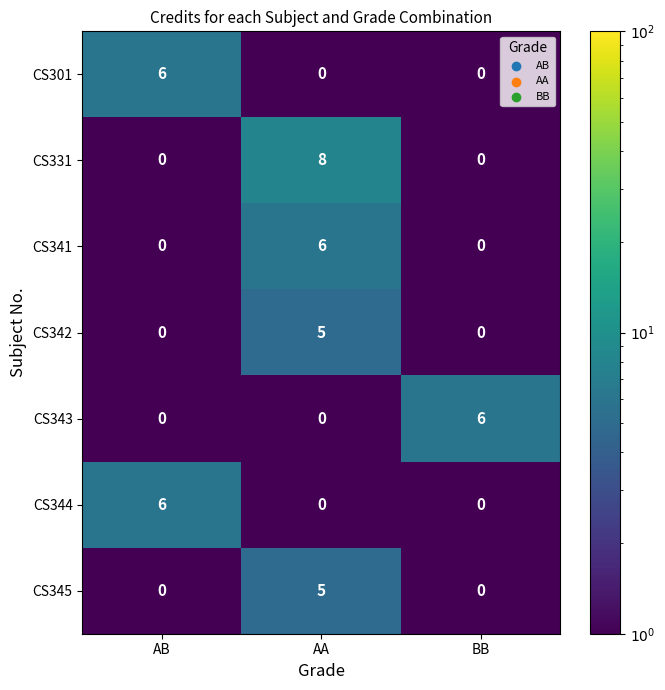

What is the difference between the maximum and minimum values in the CS342 series?

5